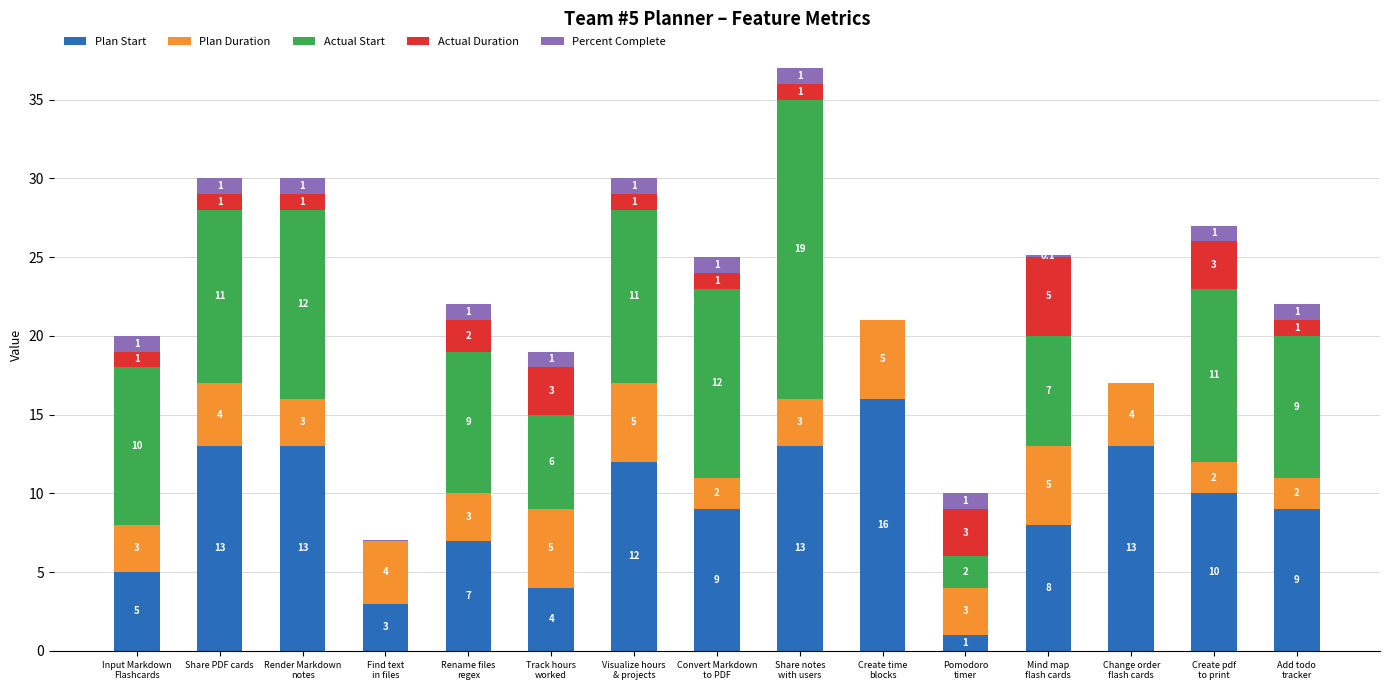

Is it true that Plan Start equals 5.5 at Share PDF cards?

False